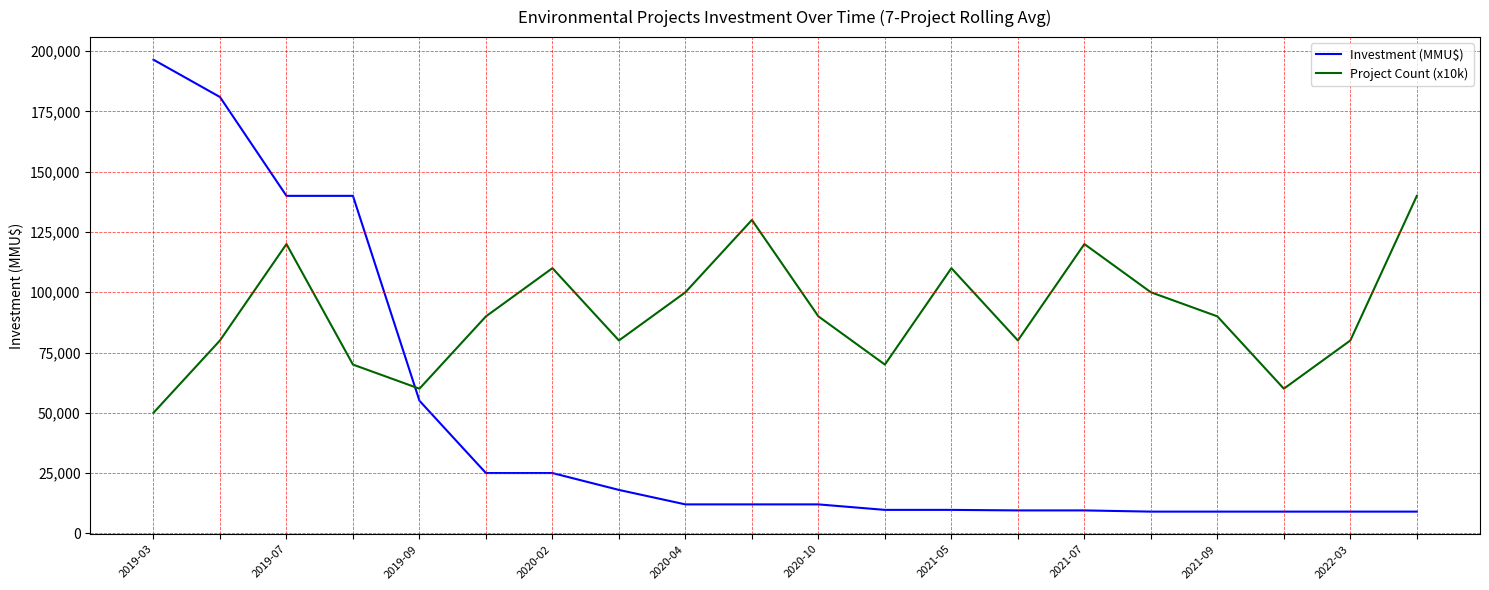

Which series has the widest spread of values?

Investment (MMU$)